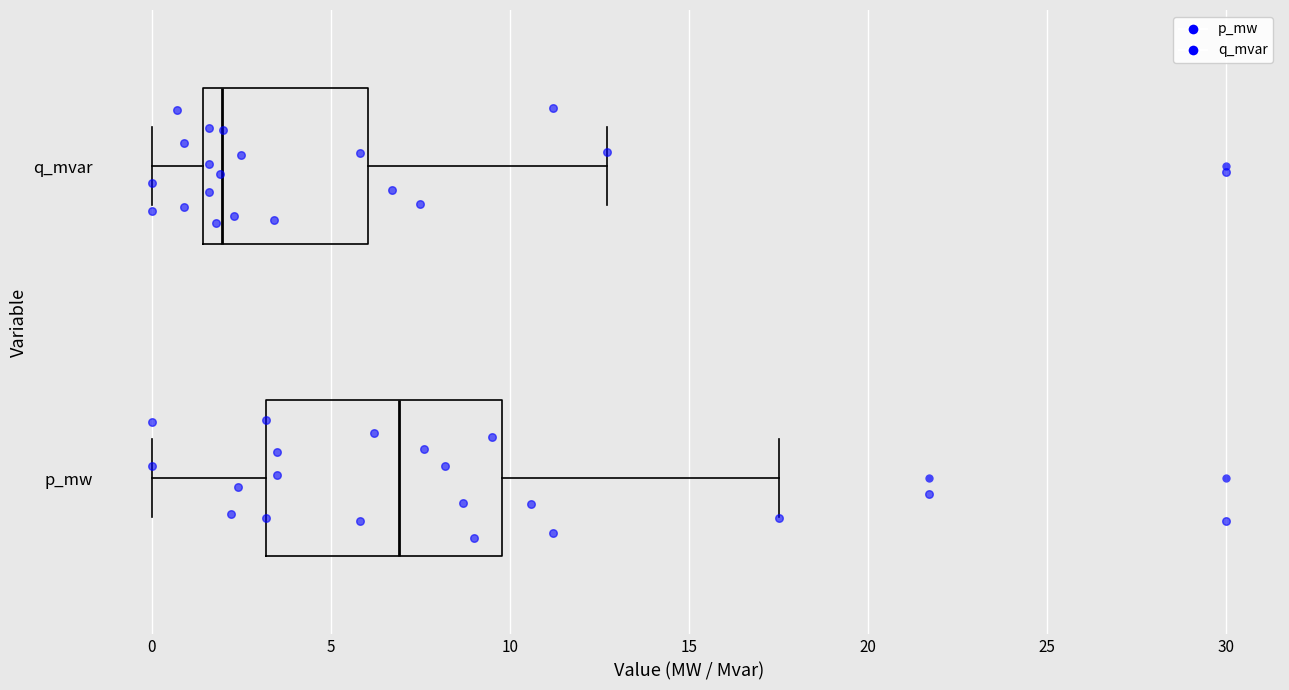

Where does the right whisker of the box for q_mvar end on the x-axis? The values are not printed on the chart, so give them approximately, as read against the axis.

12.5